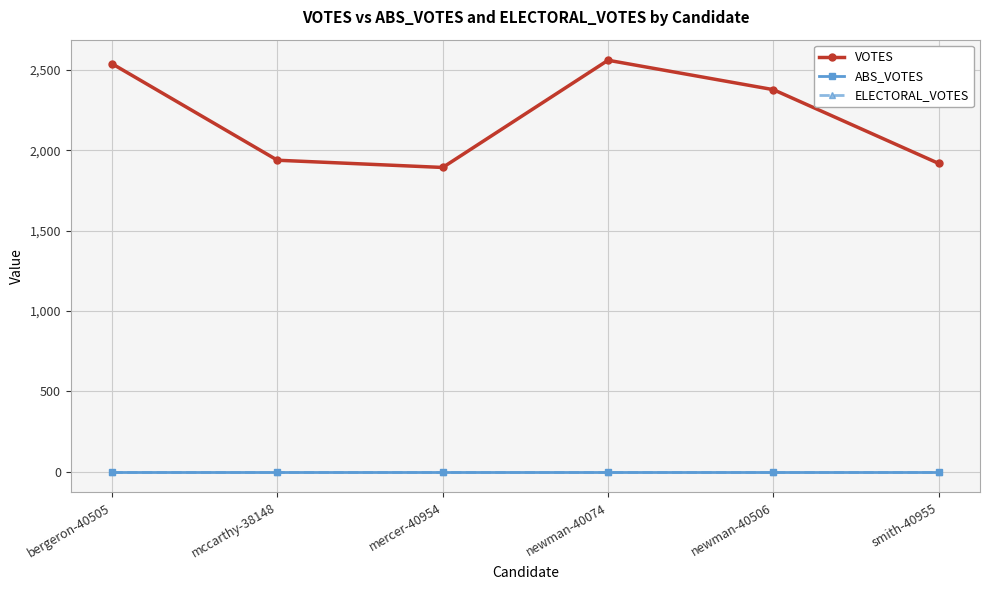

Does the chart have visible grid lines?

Yes